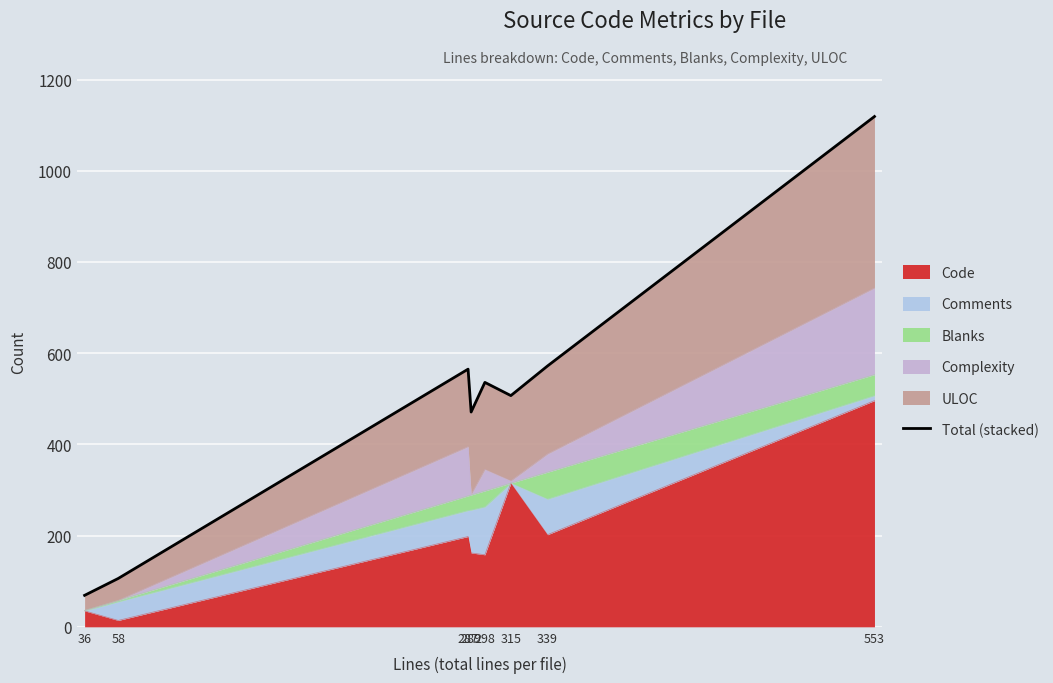

What is the average value?

493